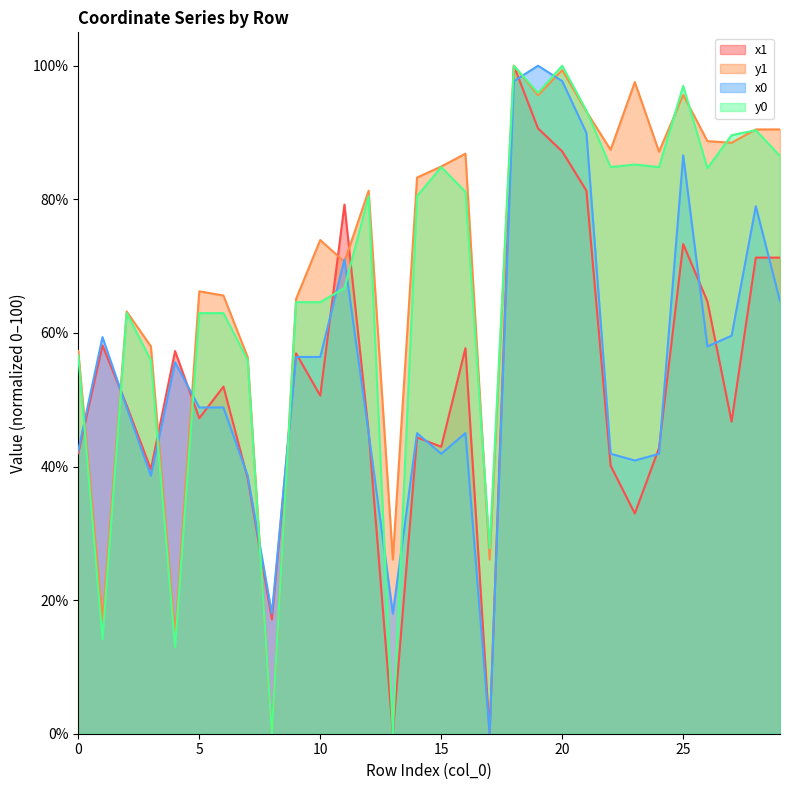

At which label does x0 first exceed 48?

1